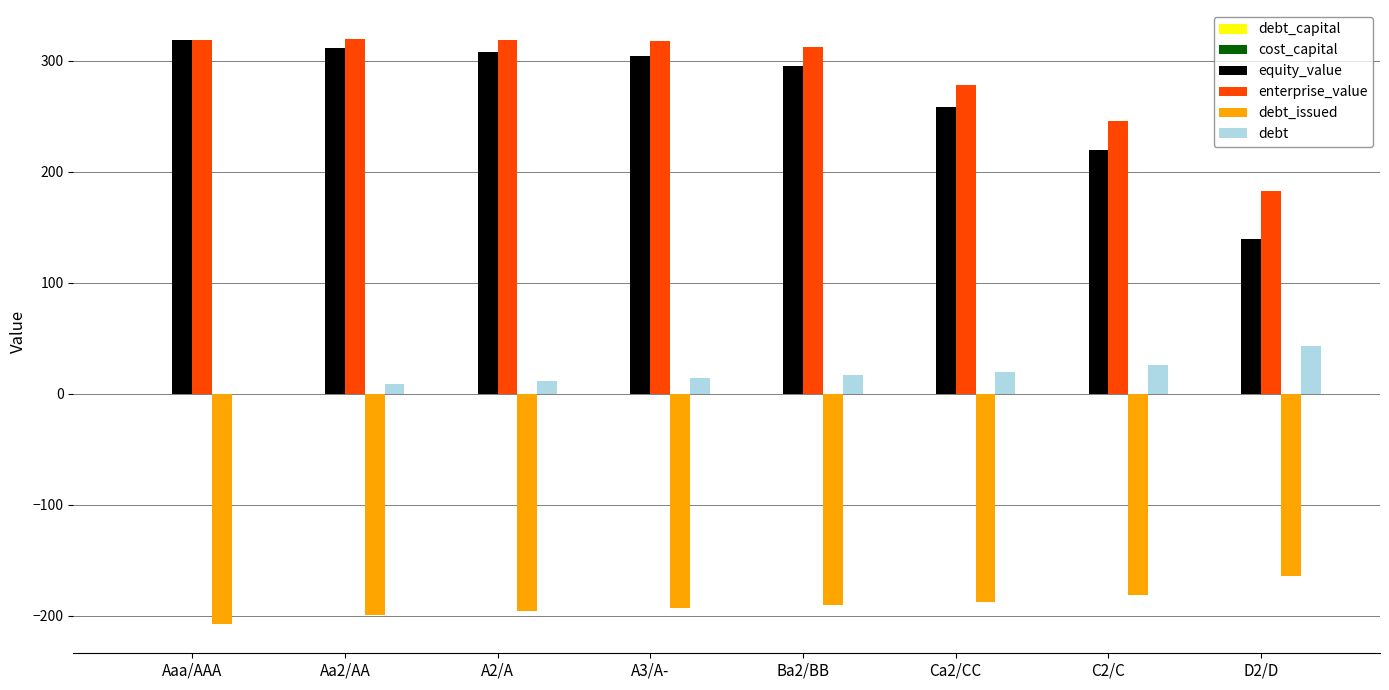

What is the sum of all debt_issued values?

-1520.4